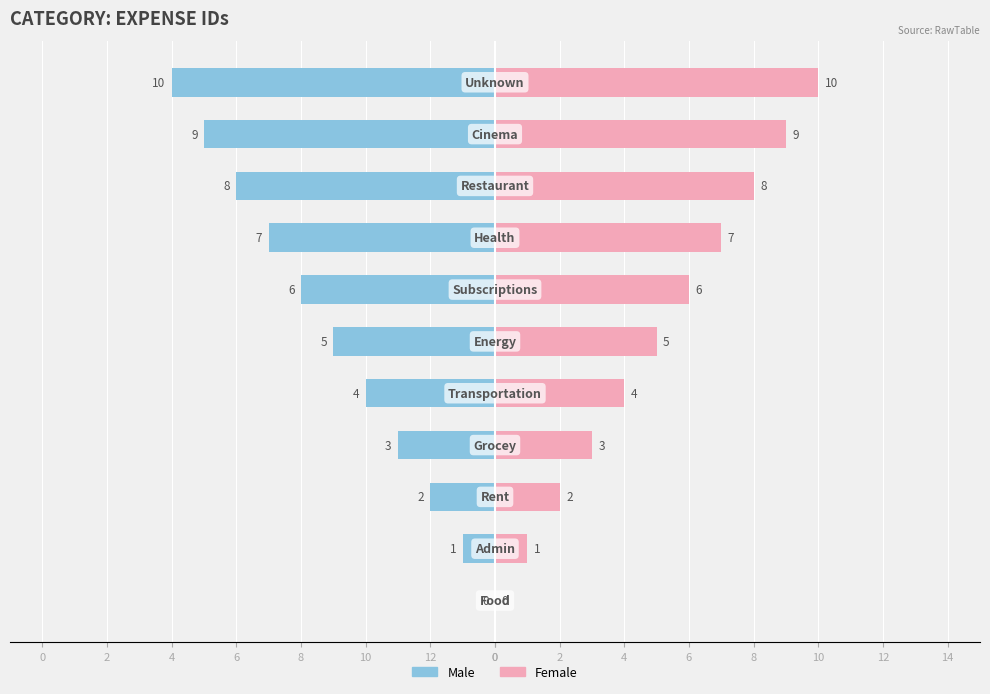

Is it true that Female equals 3 at 2?

False